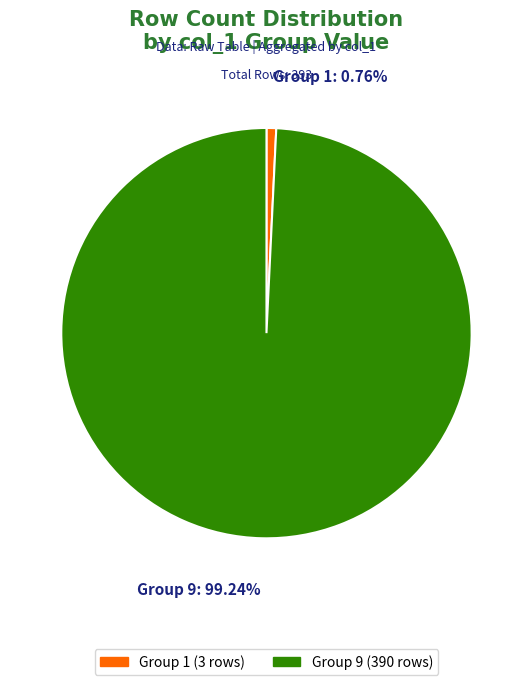

Is there any slice that represents more than half of the pie?

Yes